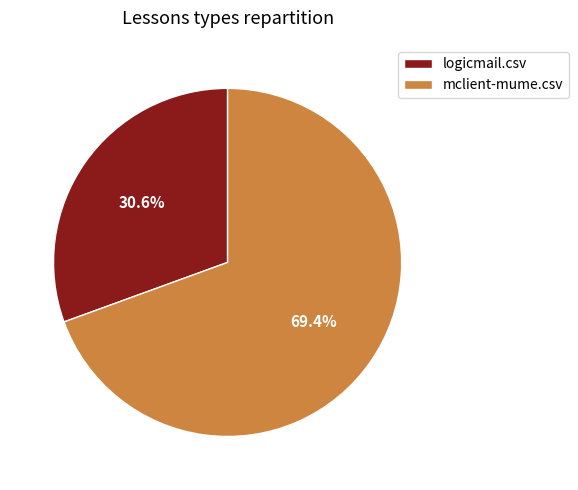

Between logicmail.csv and mclient-mume.csv, which is larger?

mclient-mume.csv